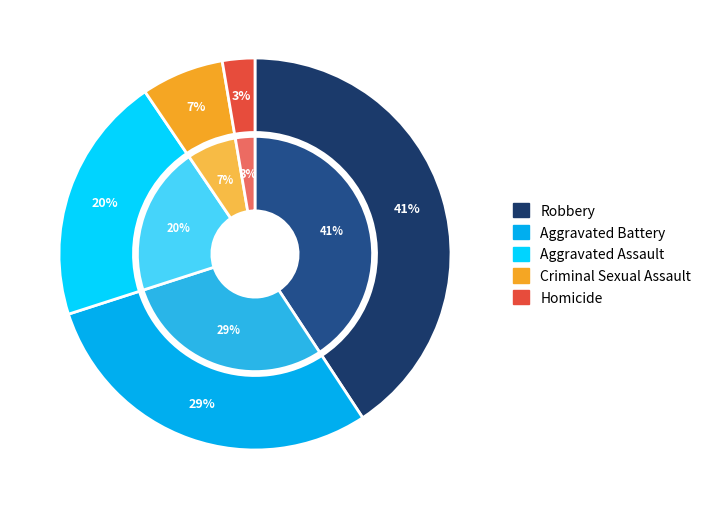

What is the ratio of the value at Homicide to the value at Criminal Sexual Assault?

0.4